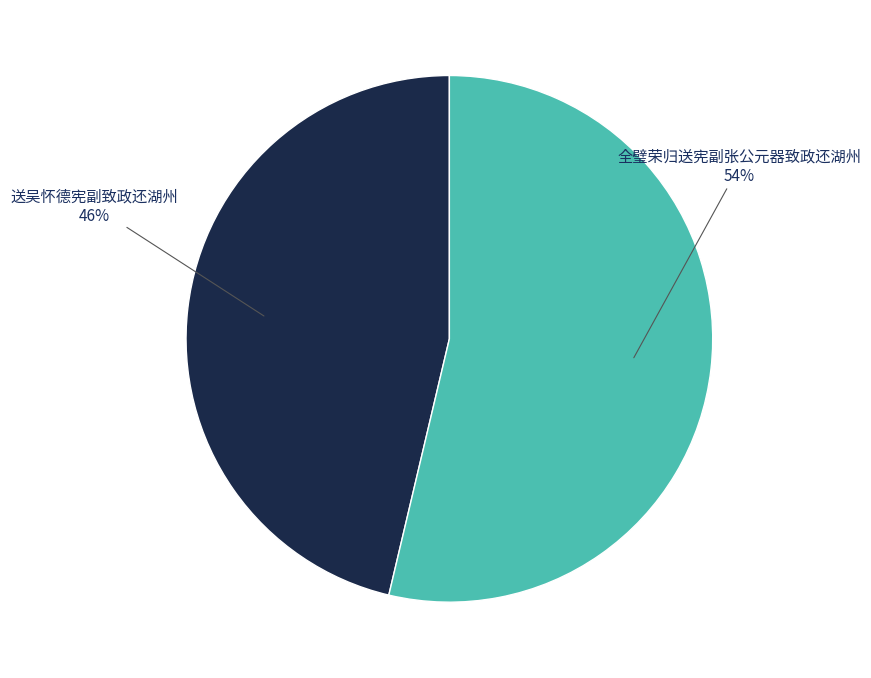

Is there a majority slice in this chart?

Yes